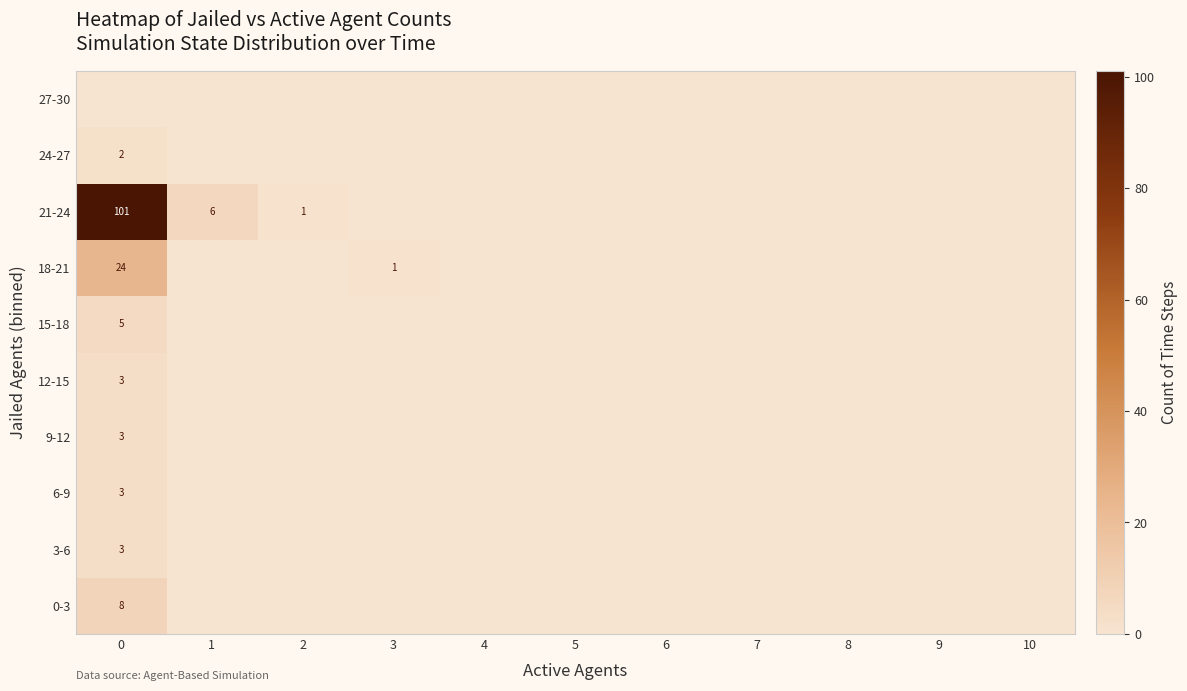

Is it true that 18-21 equals 0 at 9?

True